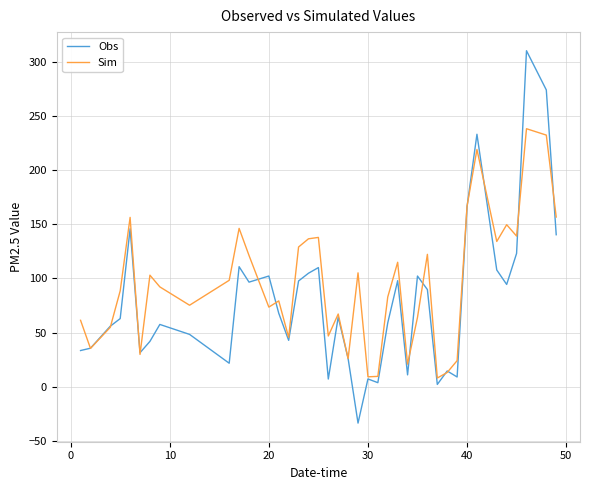

Does the chart have visible grid lines?

Yes